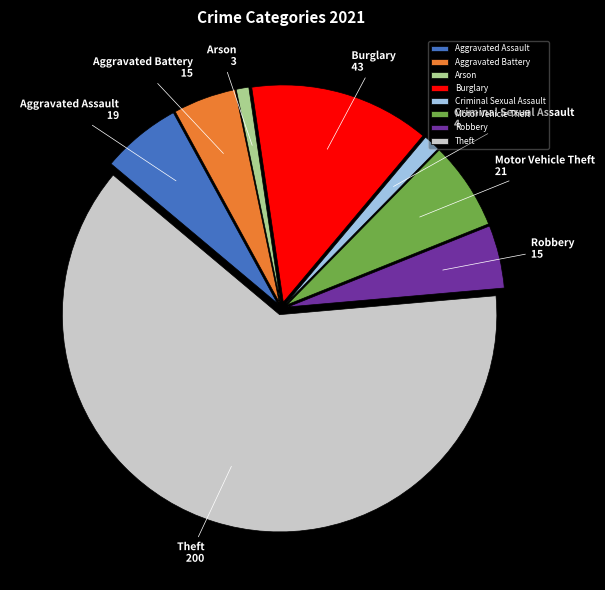

What is the largest slice in the pie chart?

Theft